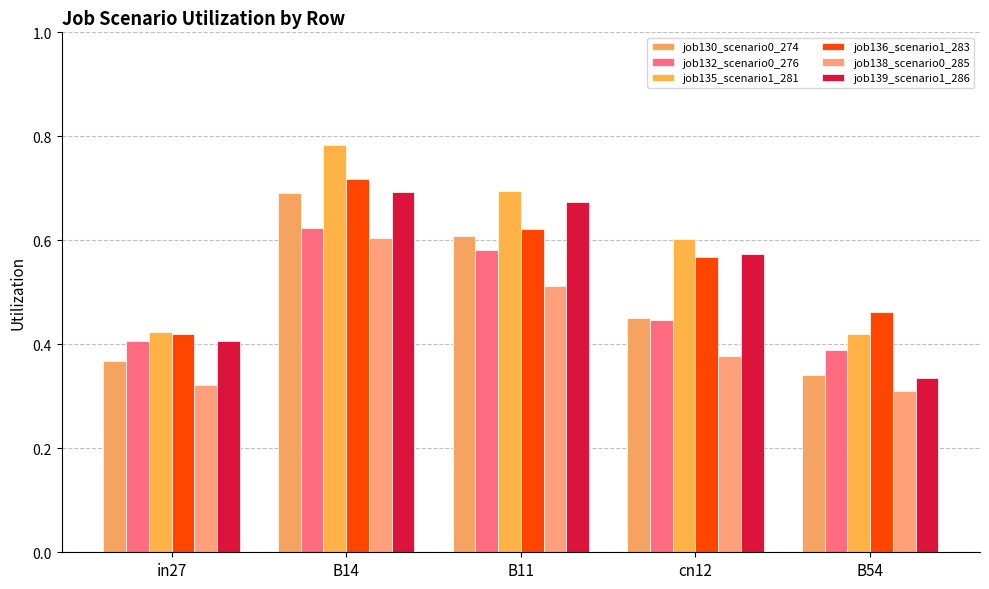

What is the total value across all series at B14?

4.1